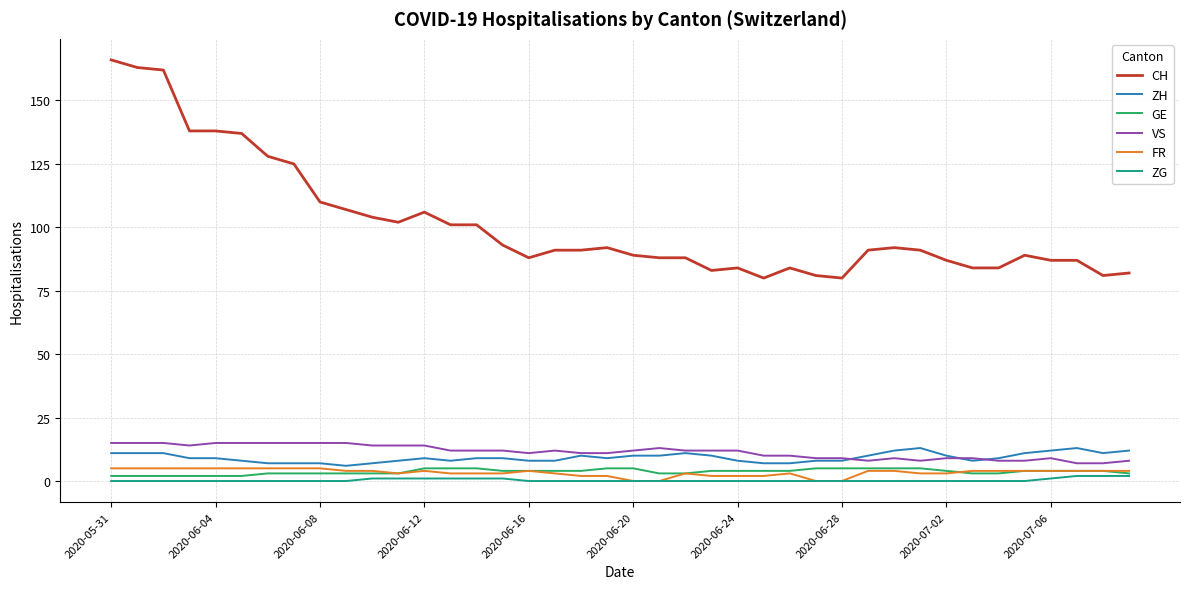

Which series has the widest spread of values?

CH